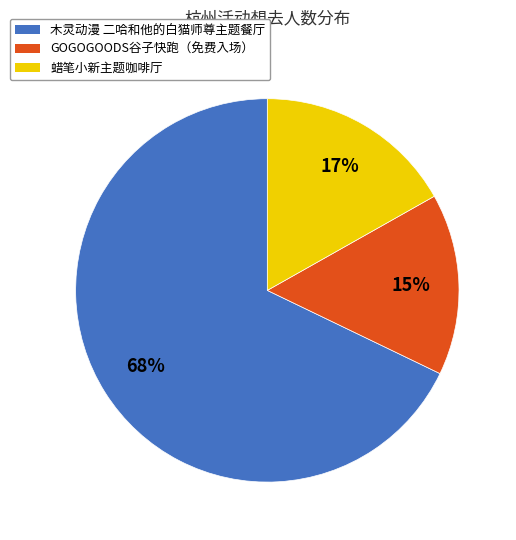

Which category has the smallest portion of the pie?

GOGOGOODS谷子快跑（免费入场）